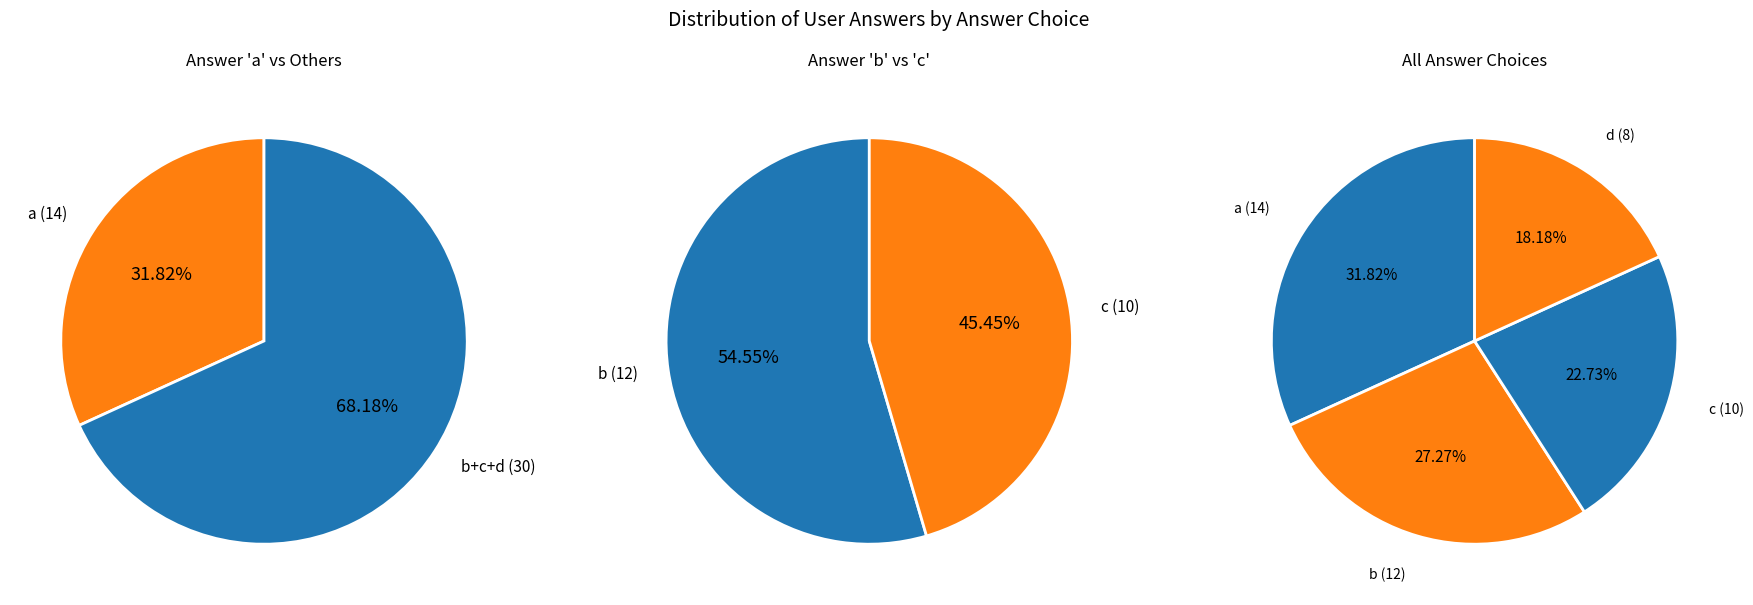

What percentage is NOT represented by d?

81.8%